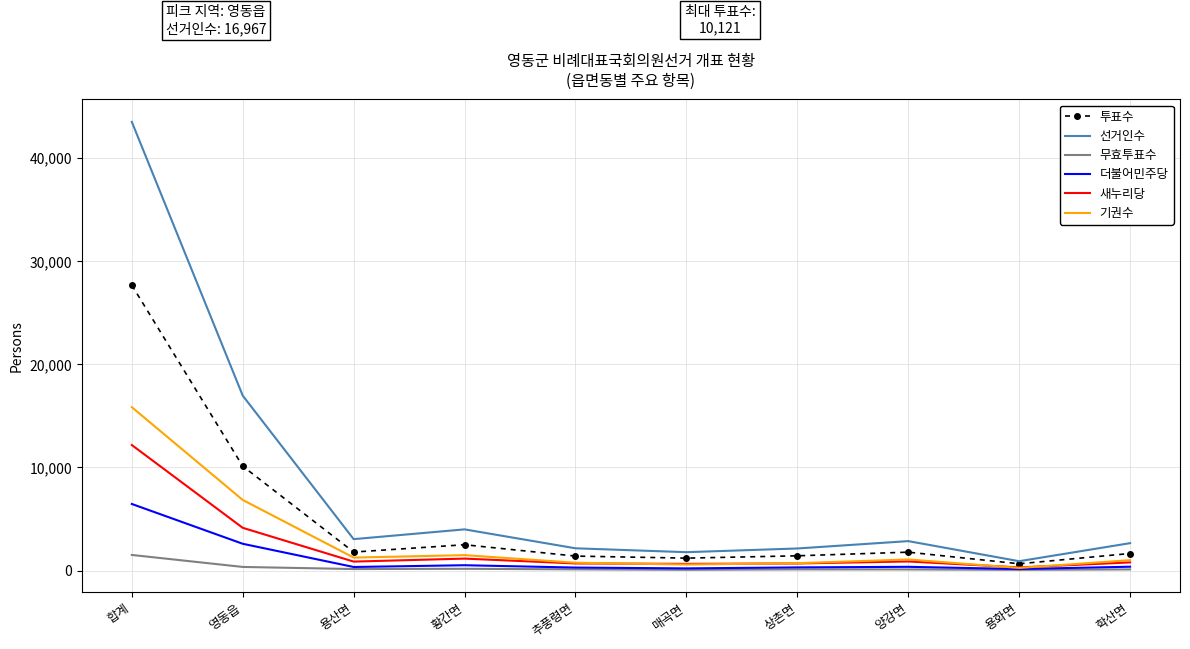

What is the highest value of the 기권수 series?

15846